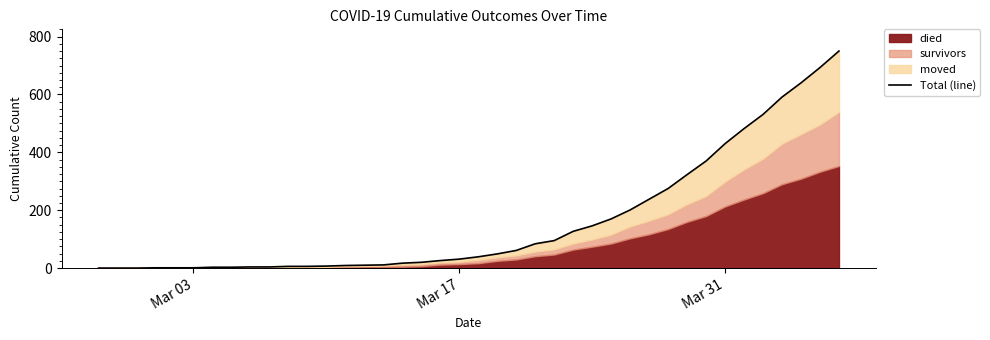

How many data points are less than 39?

20